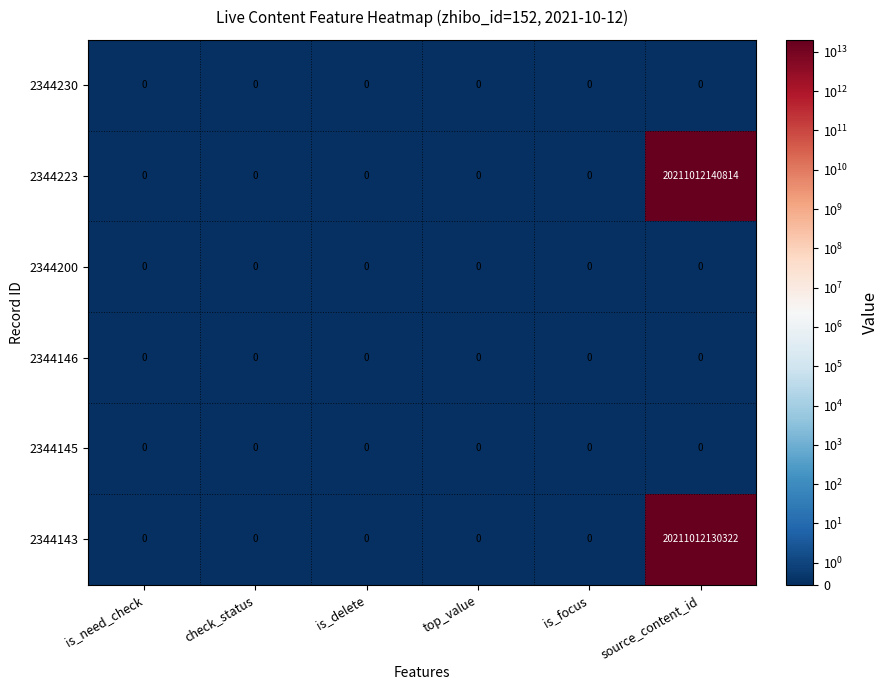

Which series changed the most between check_status and source_content_id?

2344223